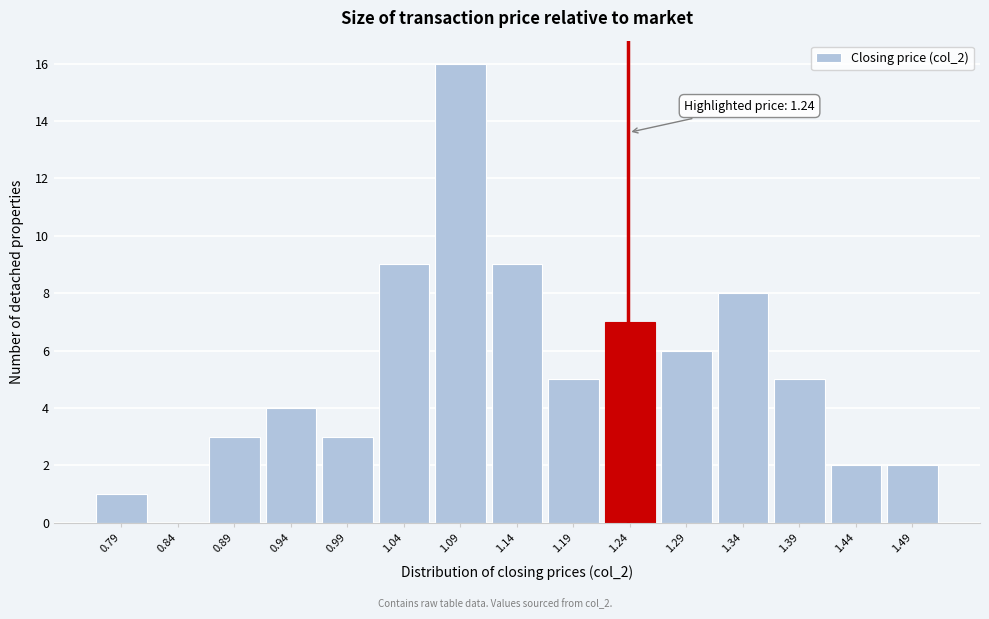

Which range on the x-axis has the tallest bar?

1.06 to 1.11